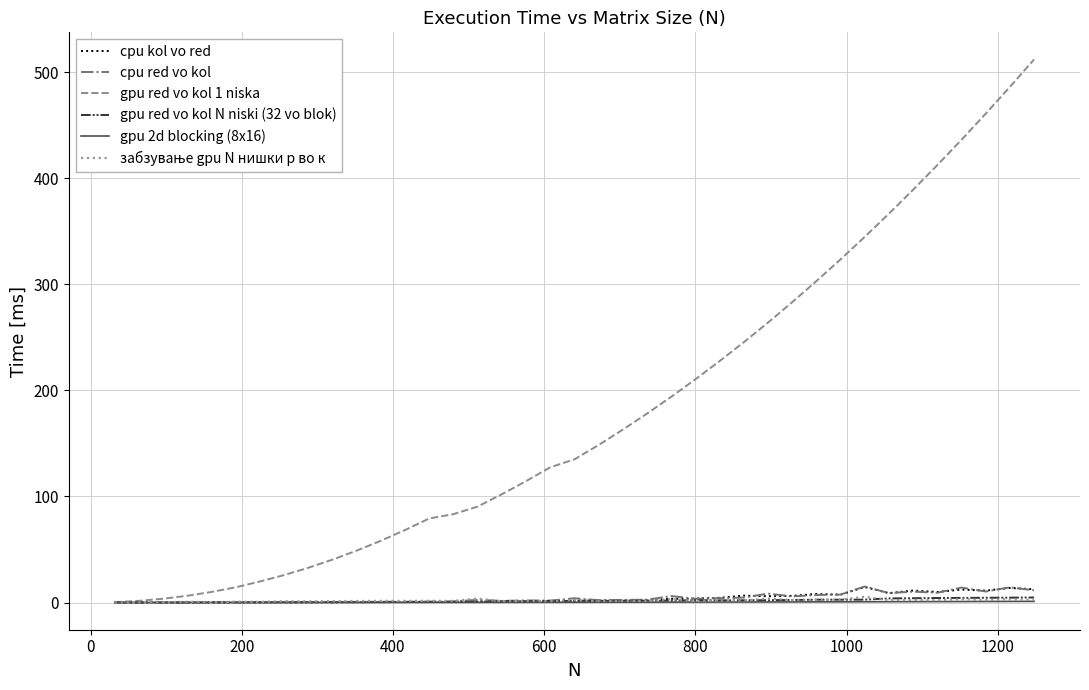

What is the greatest value displayed?

511.9